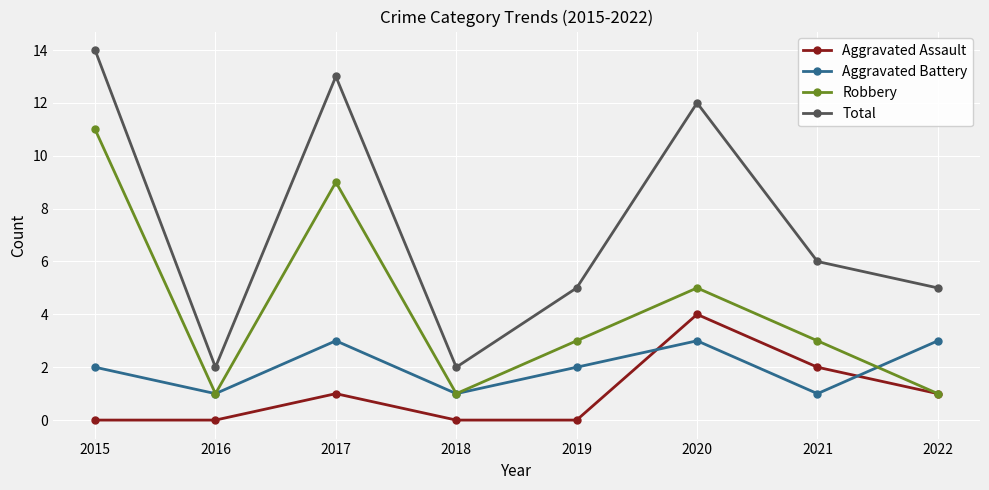

What is the sum of the Robbery values at 2021 and 2017?

12